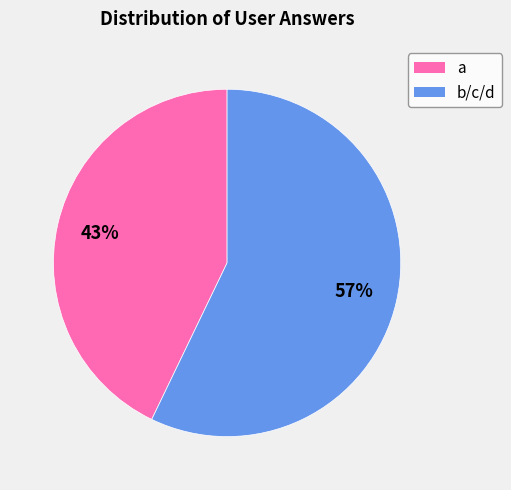

What percentage is the a slice, to the nearest percent?

43%